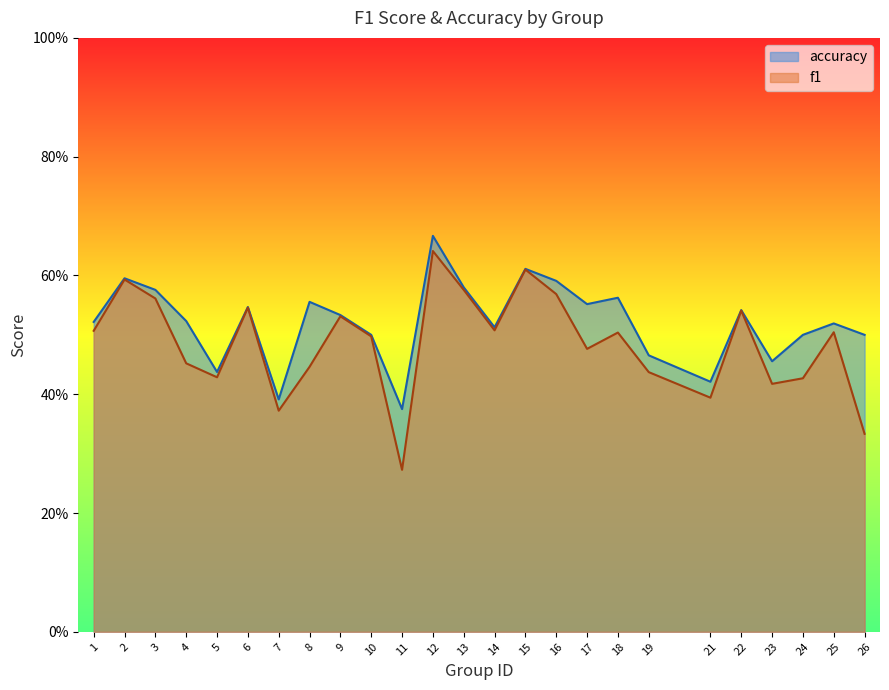

Read the f1 value at 7.

0.4